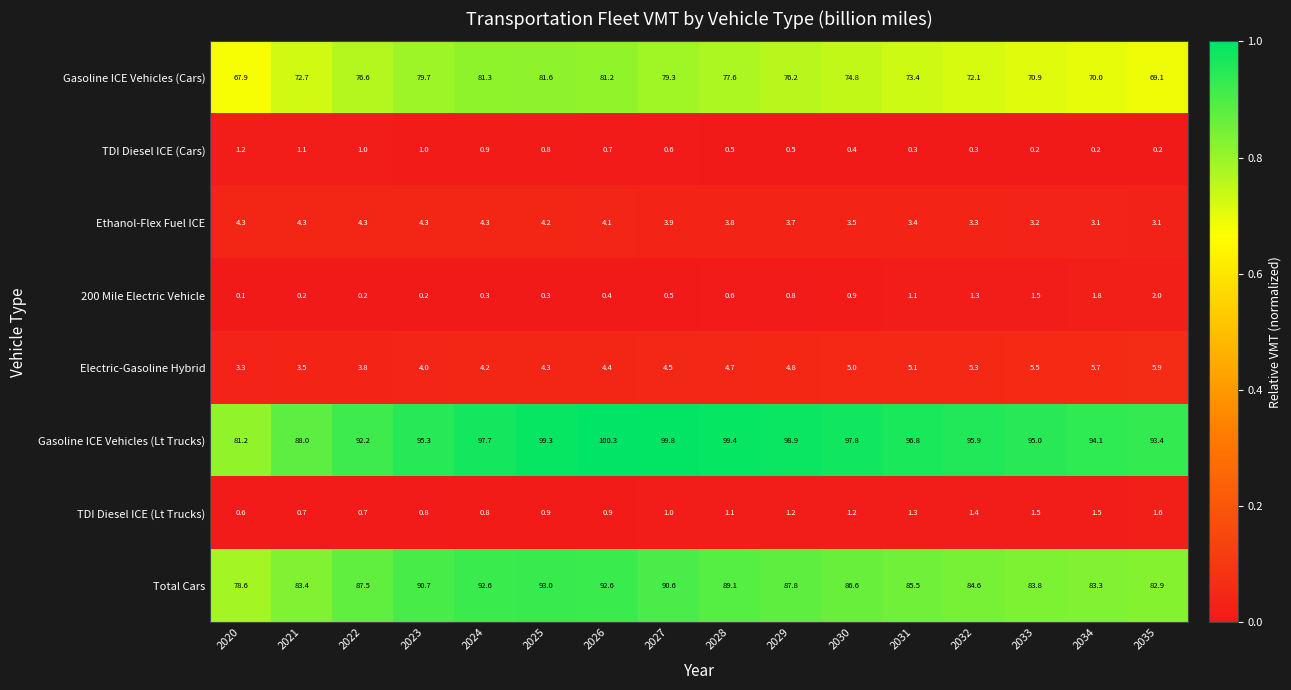

Where is 200 Mile Electric Vehicle nearest to the value 1?

2030